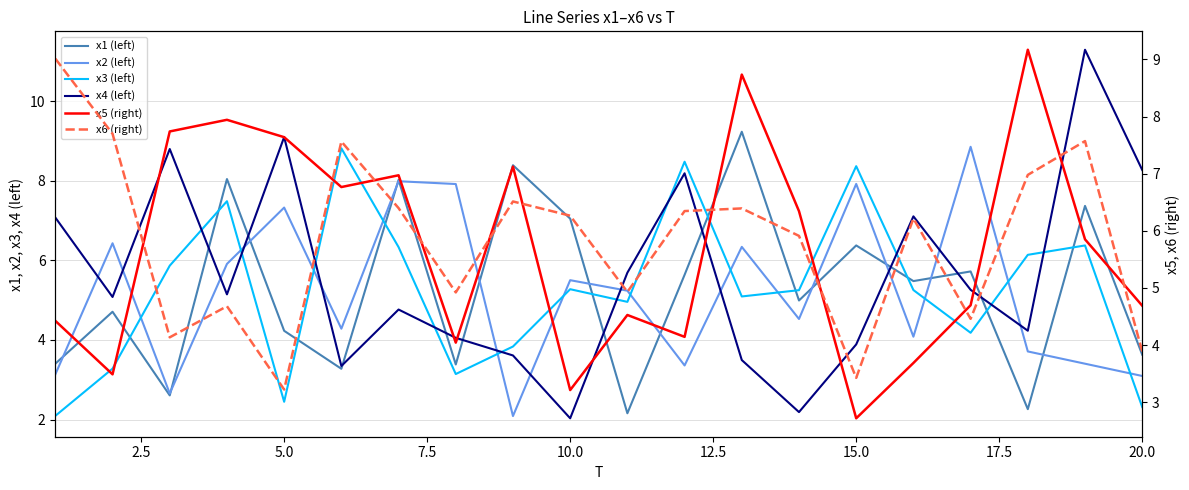

Which label corresponds to the smallest value in the chart?

10.0